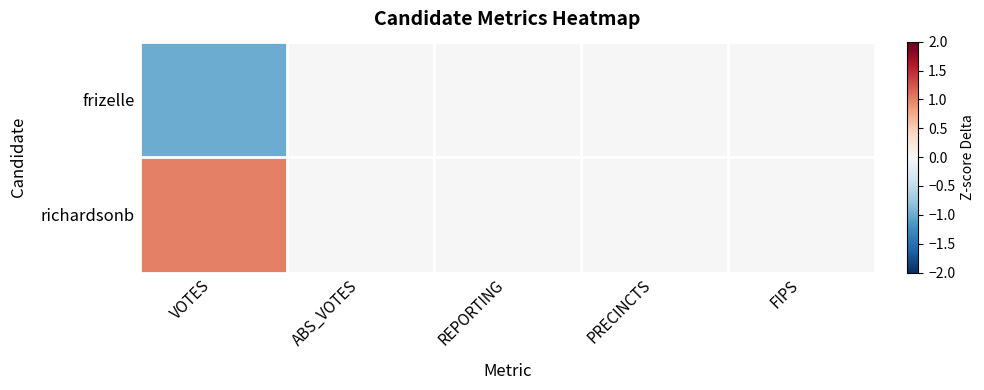

At which category is the sum across all series the highest?

VOTES